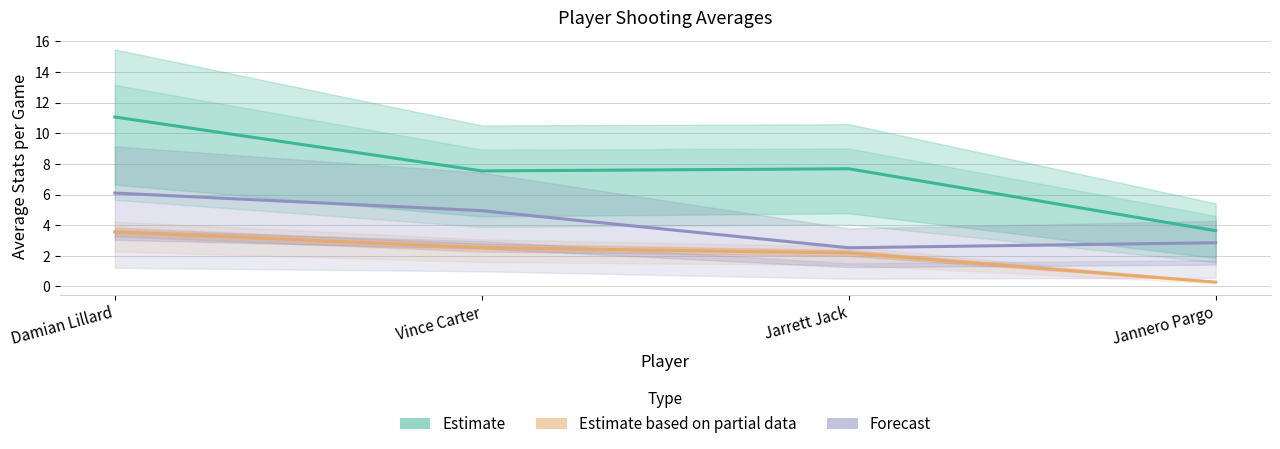

How many lines are shown in the chart?

3